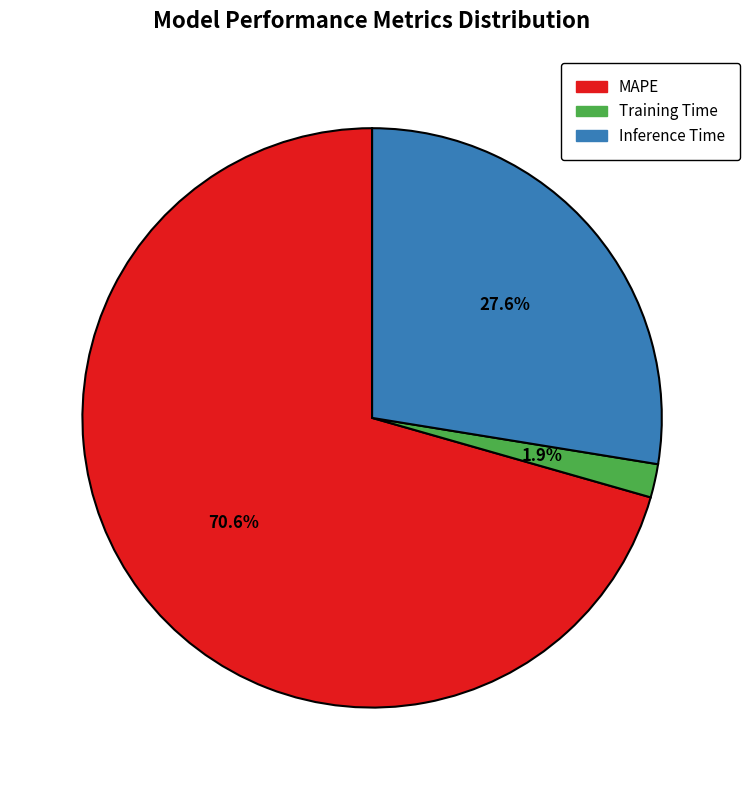

Do Training Time and MAPE together represent more than half of the pie?

Yes